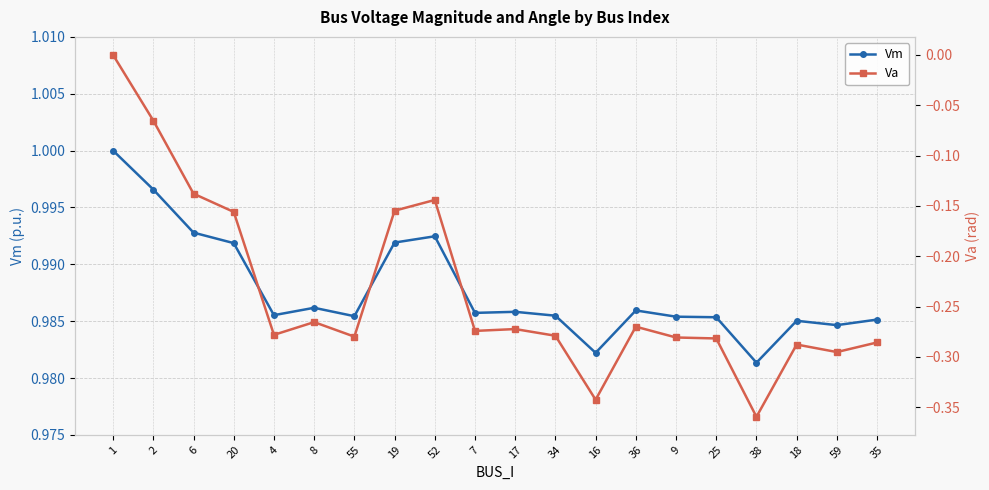

What value does the Va series have at 25?

-0.3